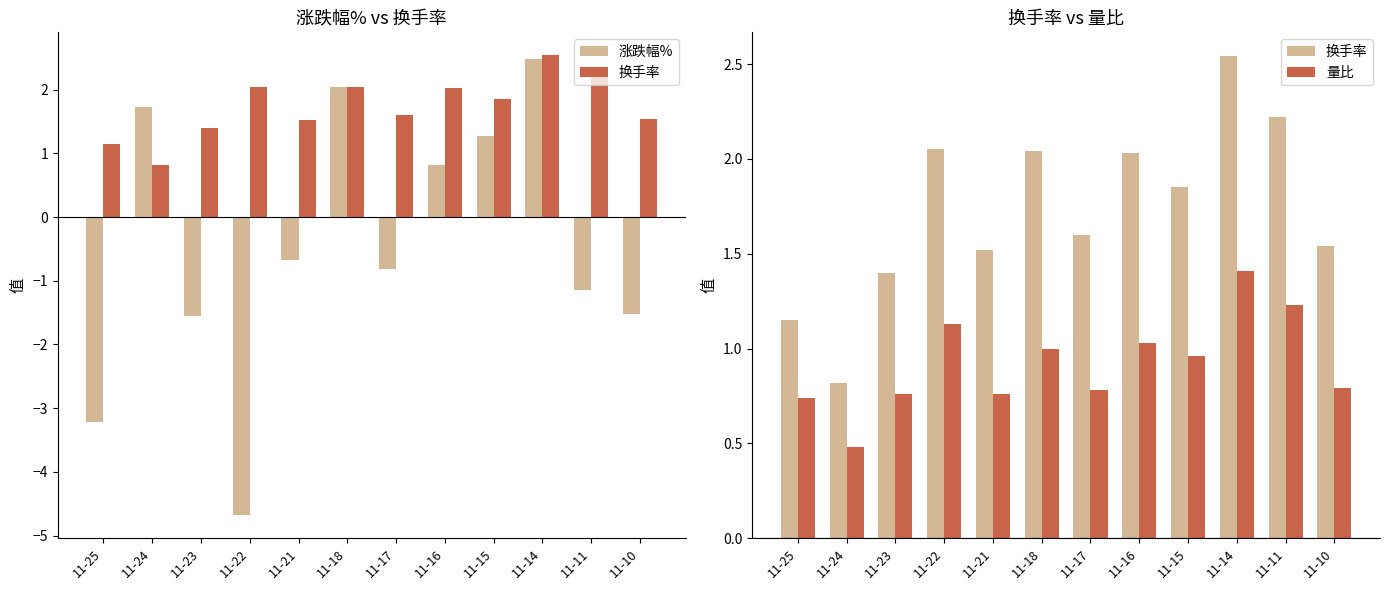

What is the total value across all series at 11-21?

1.6